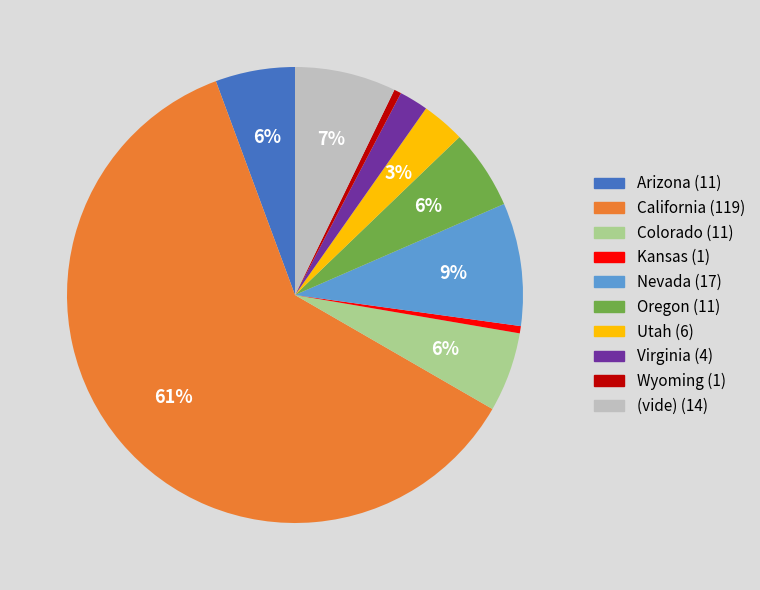

To the nearest percent, what is the average slice percentage?

10%